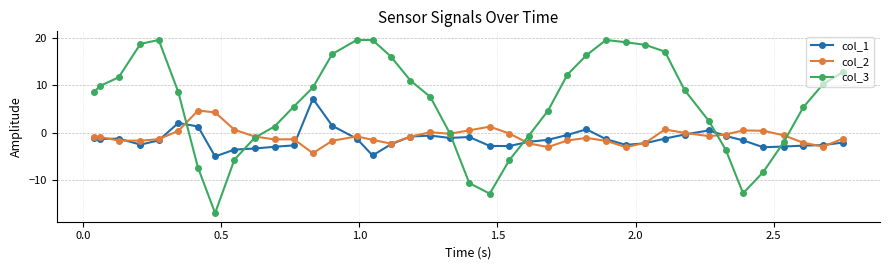

How many series are shown in this chart?

3